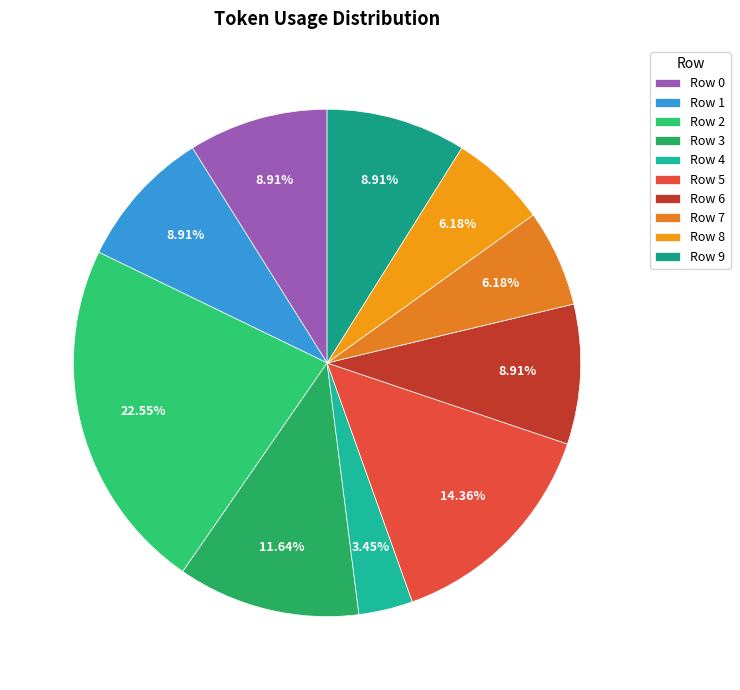

Is it true that Row 7 is 20% of the pie?

False